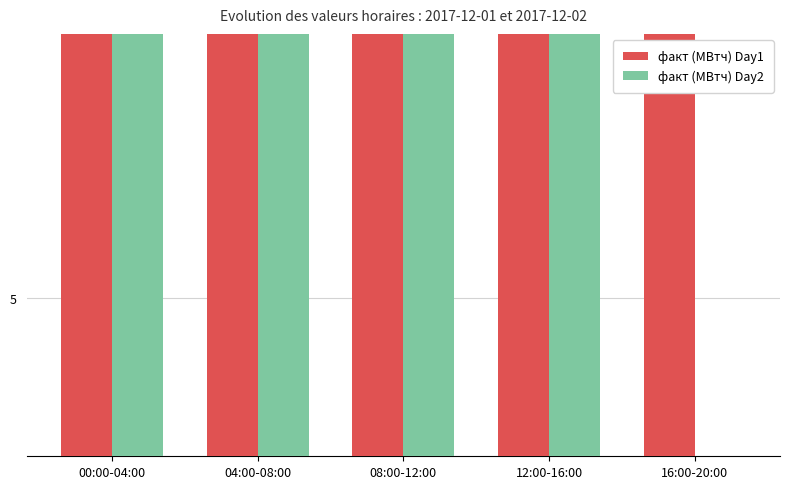

At how many categories does at least one series exceed 1?

5